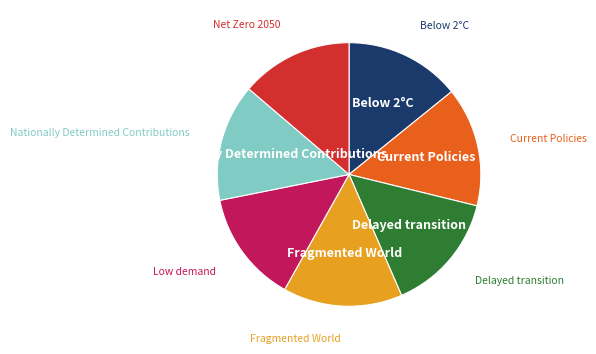

Does any single category account for the majority?

No